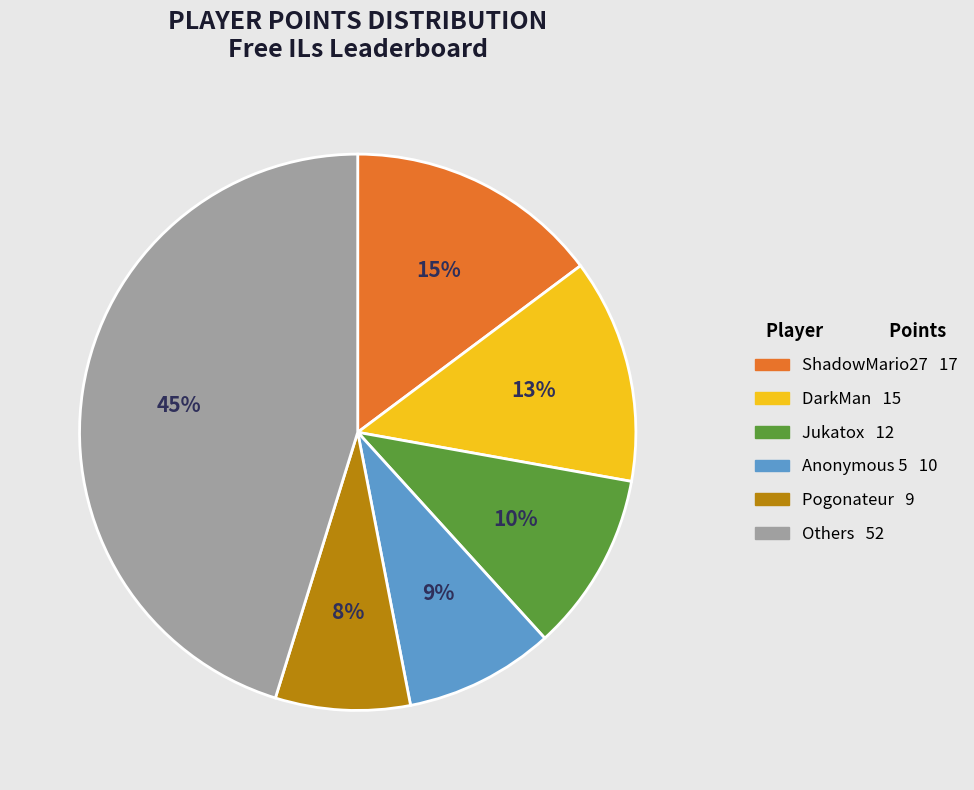

To the nearest percent, what is the average slice percentage?

17%